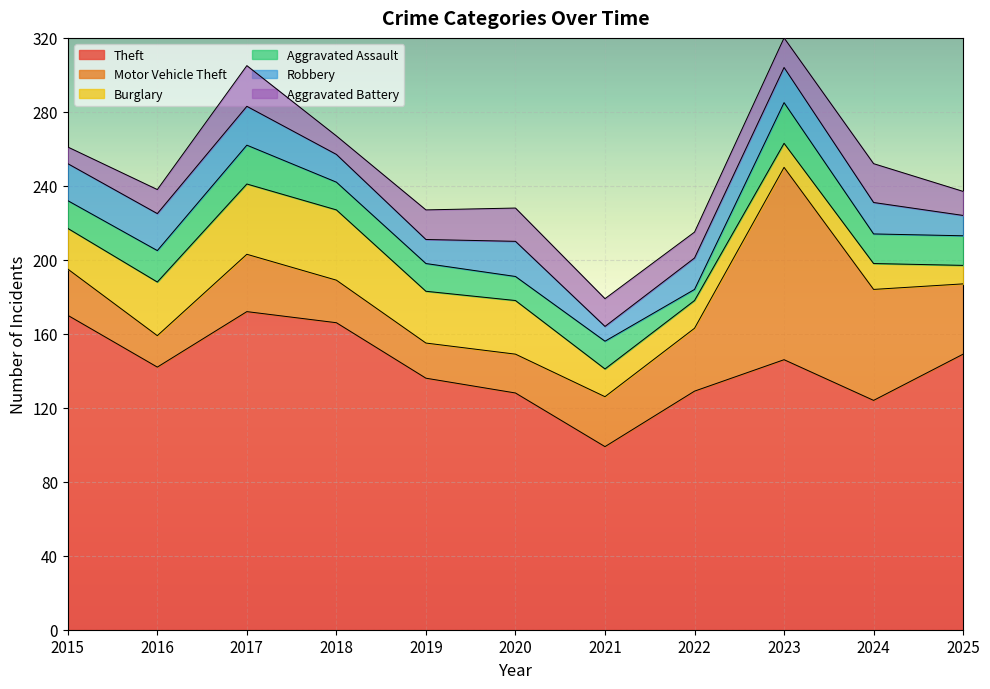

Does the chart display data point markers on the line(s)?

No